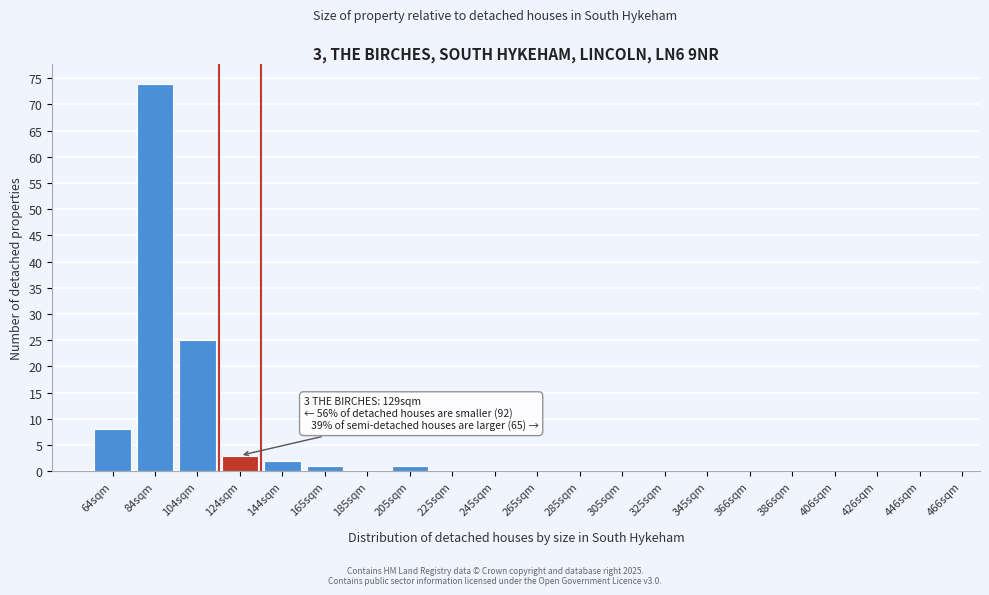

Reading left to right, what are all the values shown in this chart?

64sqm=8	84sqm=74	104sqm=25	124sqm=3	144sqm=2	165sqm=1	185sqm=0	205sqm=1	225sqm=0	245sqm=0	265sqm=0	285sqm=0	305sqm=0	325sqm=0	345sqm=0	366sqm=0	386sqm=0	406sqm=0	426sqm=0	446sqm=0